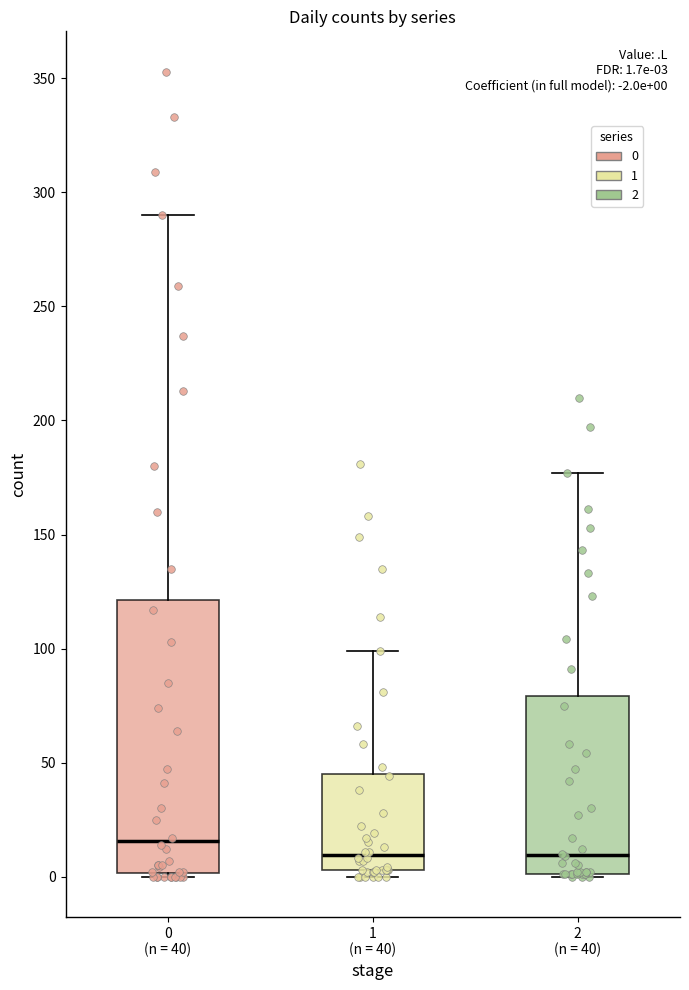

Which box is the tallest, from its lower edge to its upper edge?

0 (n = 40)